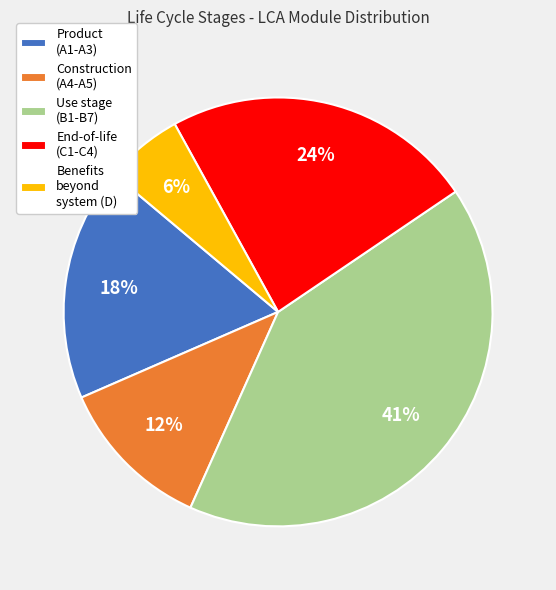

Does any single category account for the majority?

No